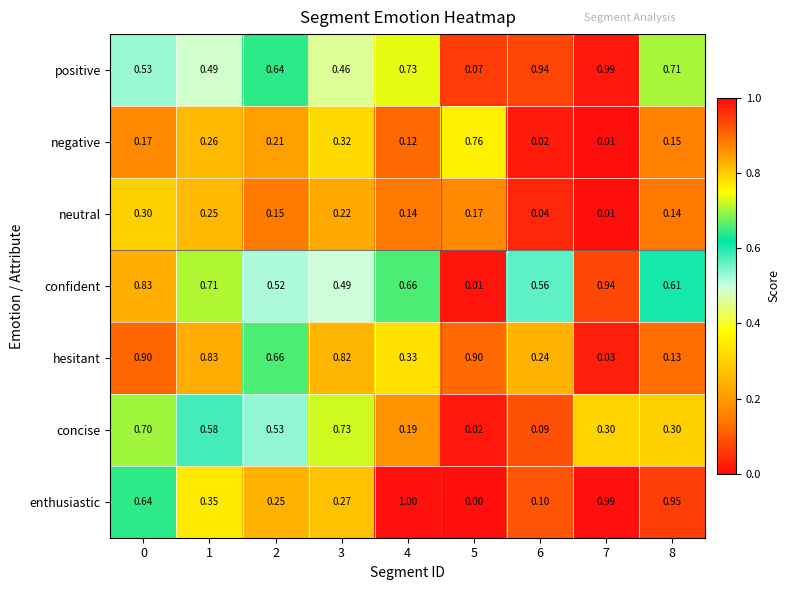

Count the number of data series in this chart.

7